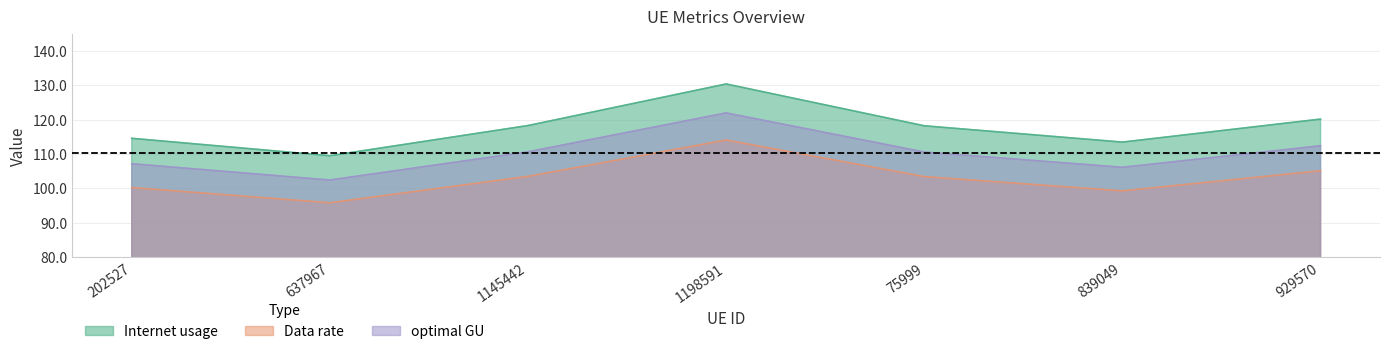

Rank the categories by Internet usage value from lowest to highest.

637967, 839049, 202527, 75999, 1145442, 929570, 1198591